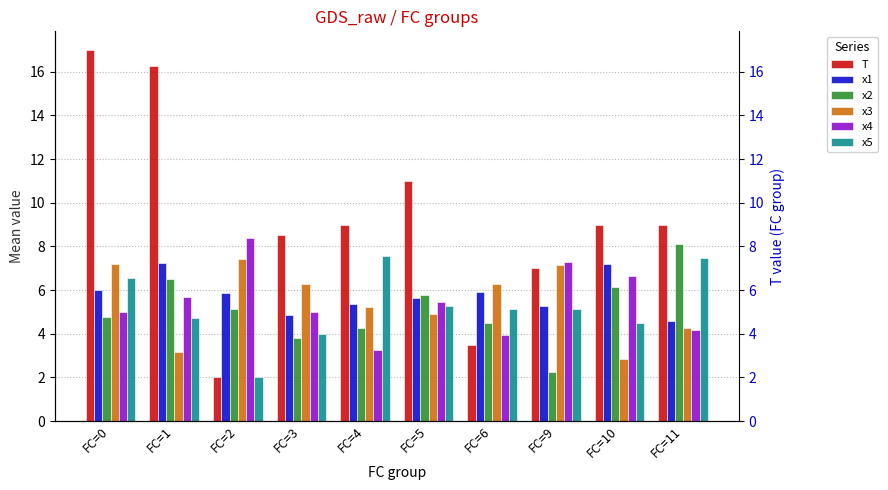

What is the difference between the T values at FC=11 and FC=6?

5.5